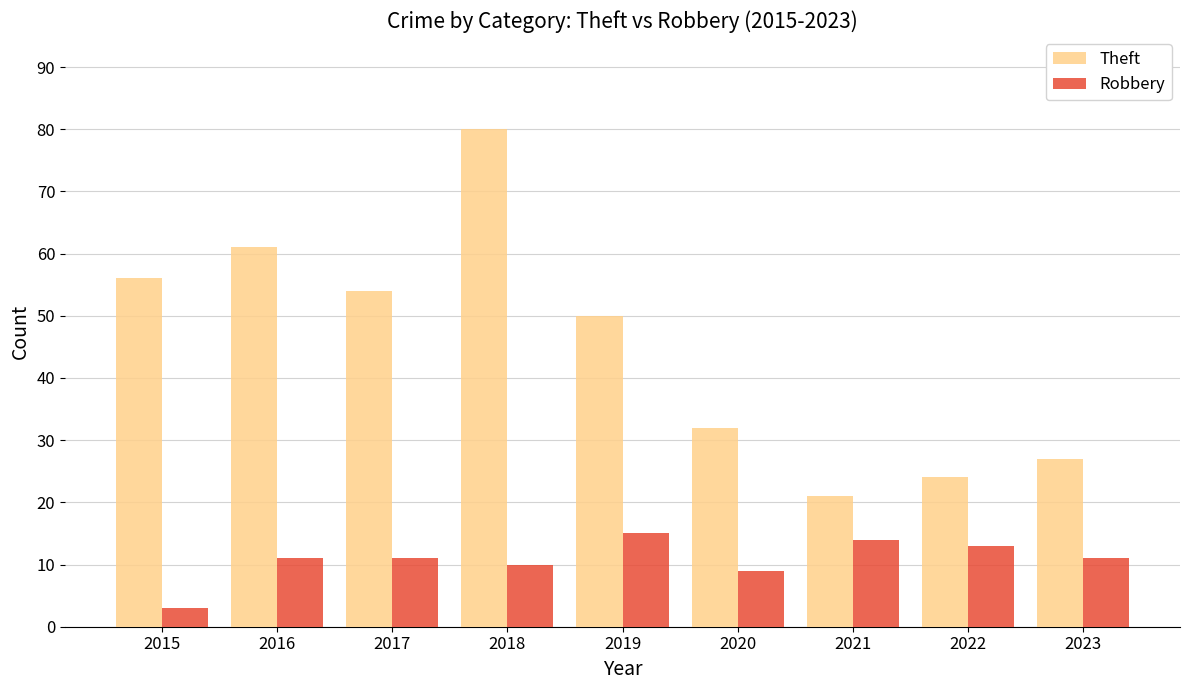

What is the spread (max minus min) of values at 2022?

11